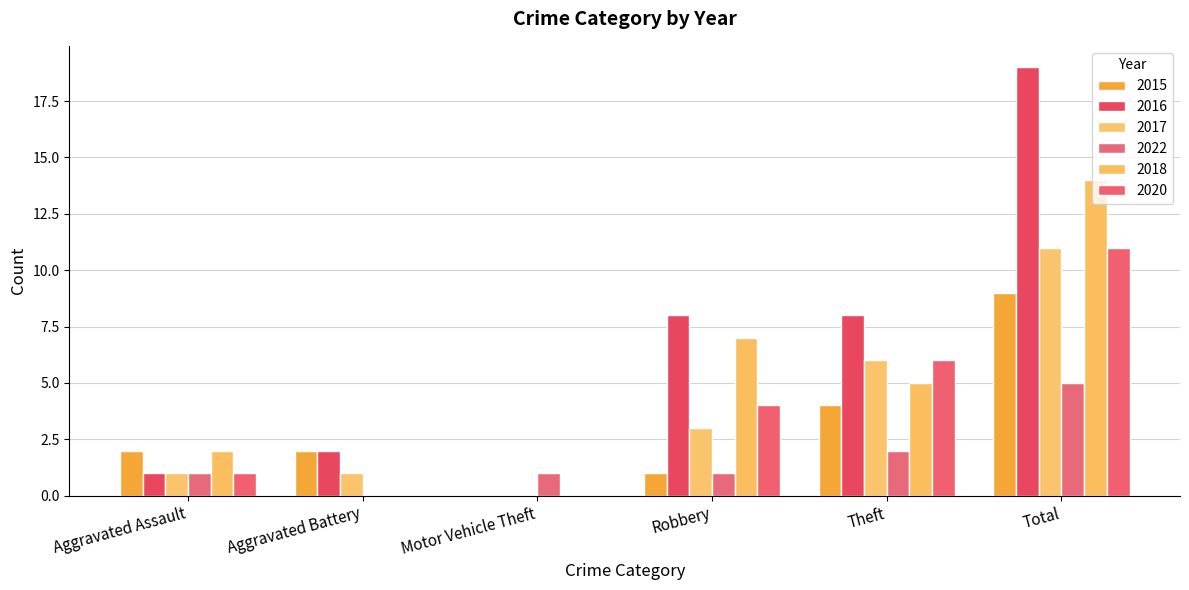

What is the value of the 2022 bar at the 4th from the left?

1